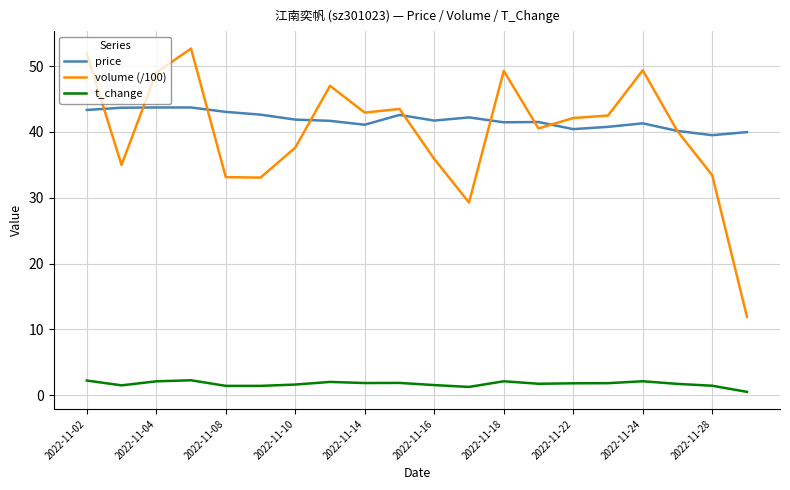

Does the chart have visible grid lines?

Yes